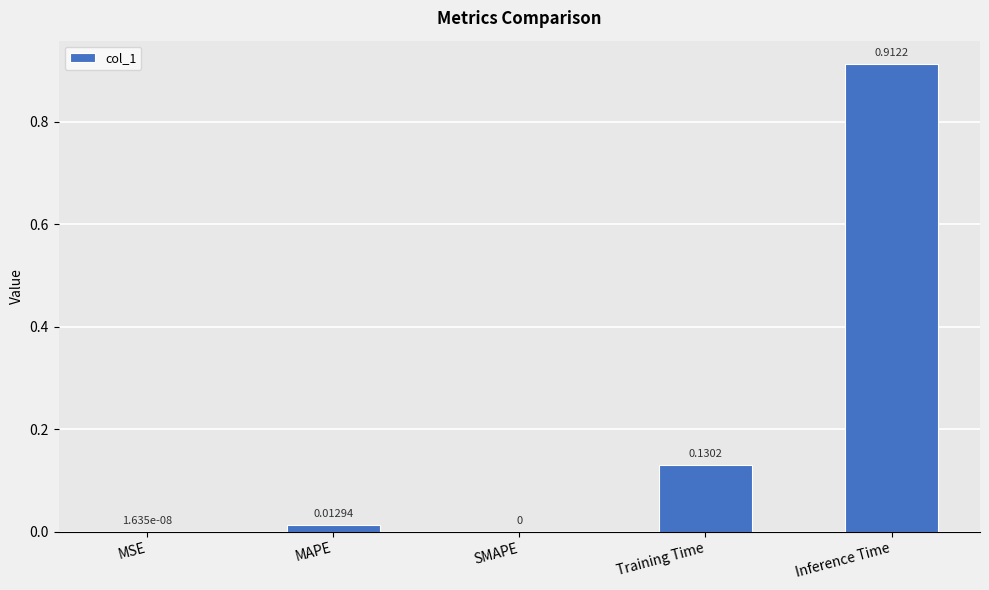

Between Training Time and MSE, which is larger?

Training Time